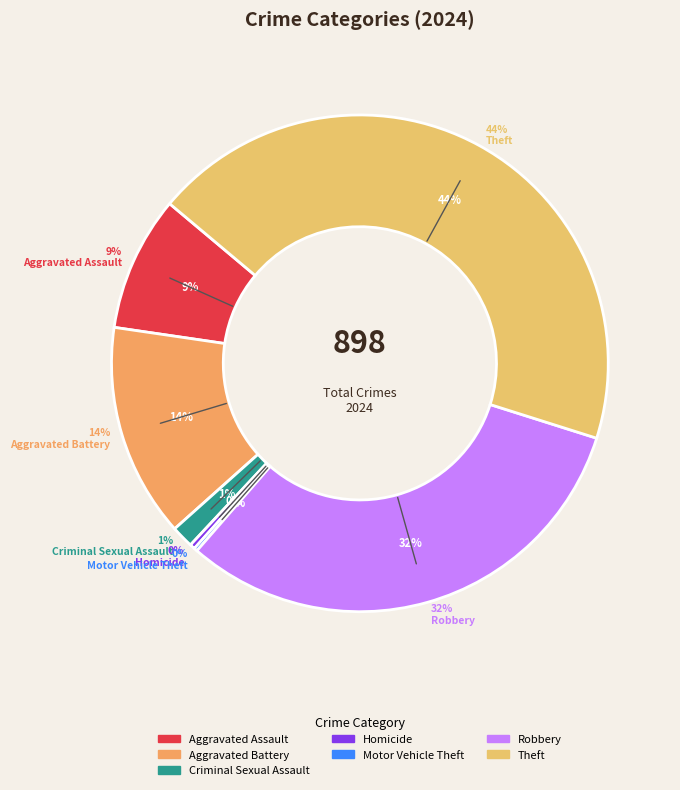

What is the change in value from Aggravated Assault to Aggravated Battery?

+46